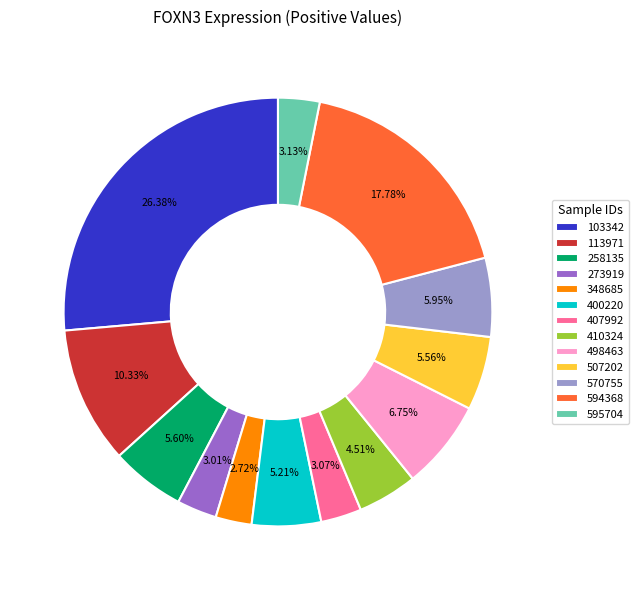

What portion of the pie excludes 103342?

73.6%